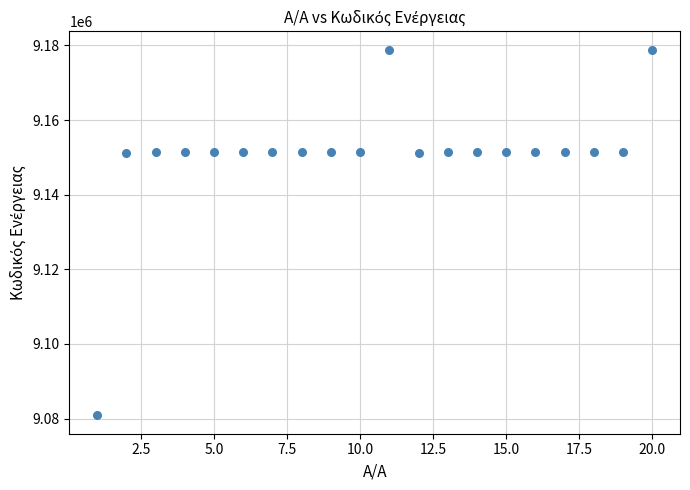

What is the range of X values (max minus min)?

19